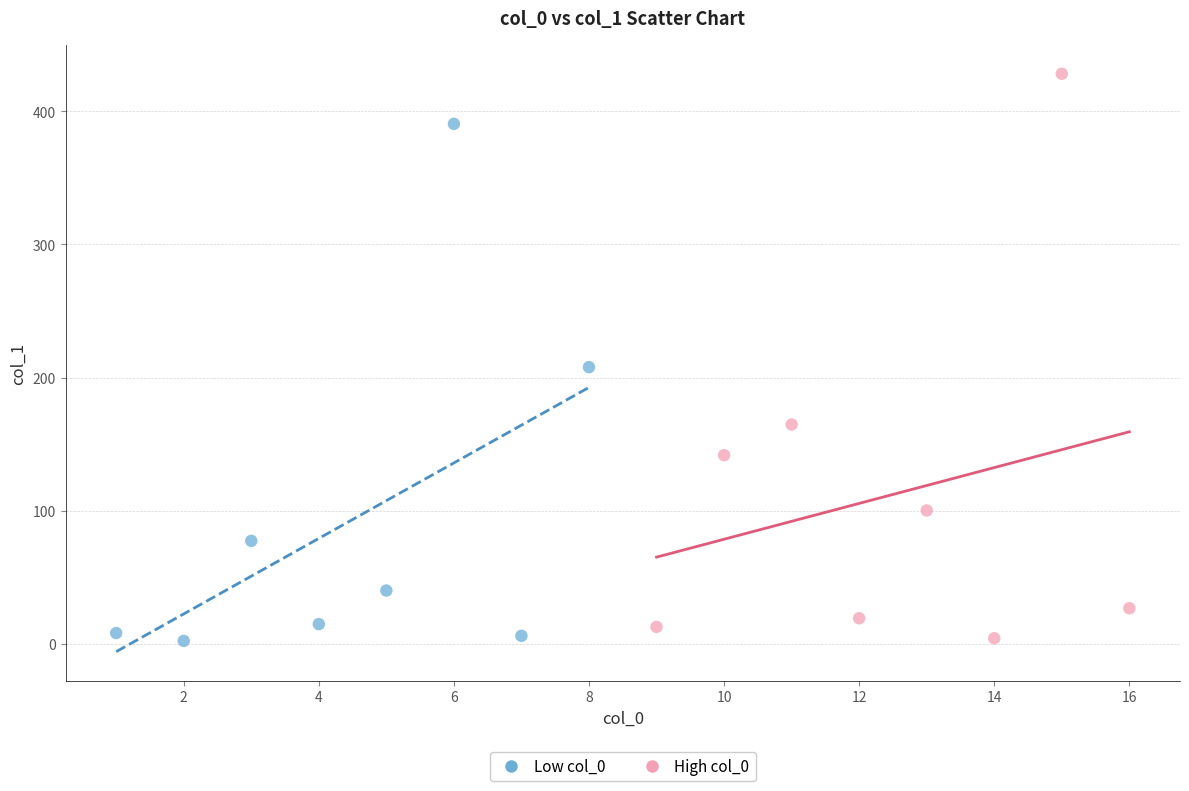

What are all the series names shown in the legend?

Low col_0, High col_0